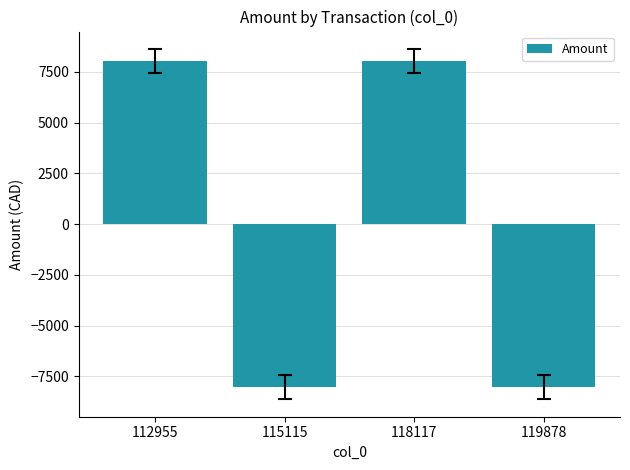

Which has a higher value, 115115 or 118117?

118117